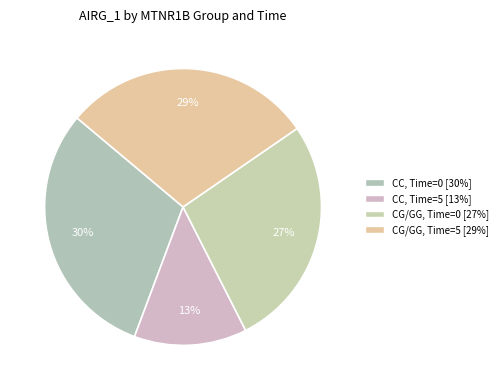

What percentage do CC, Time=5 and CG/GG, Time=0 together represent?

40.3%